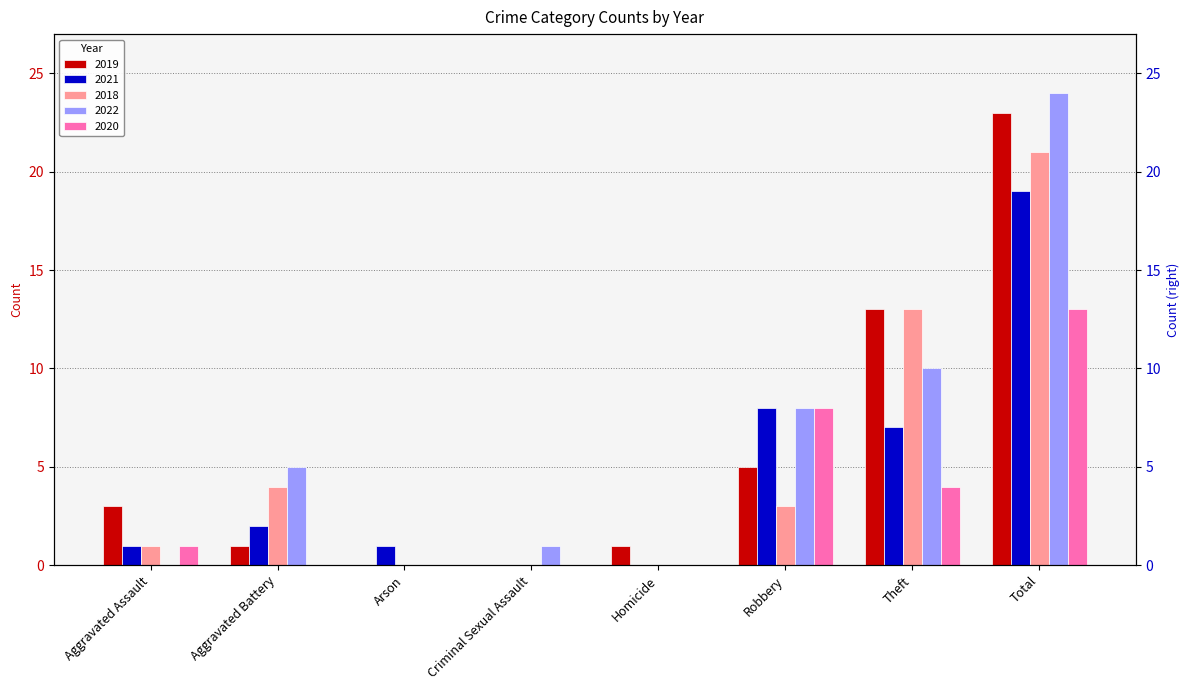

What is the highest value of the 2019 series?

23